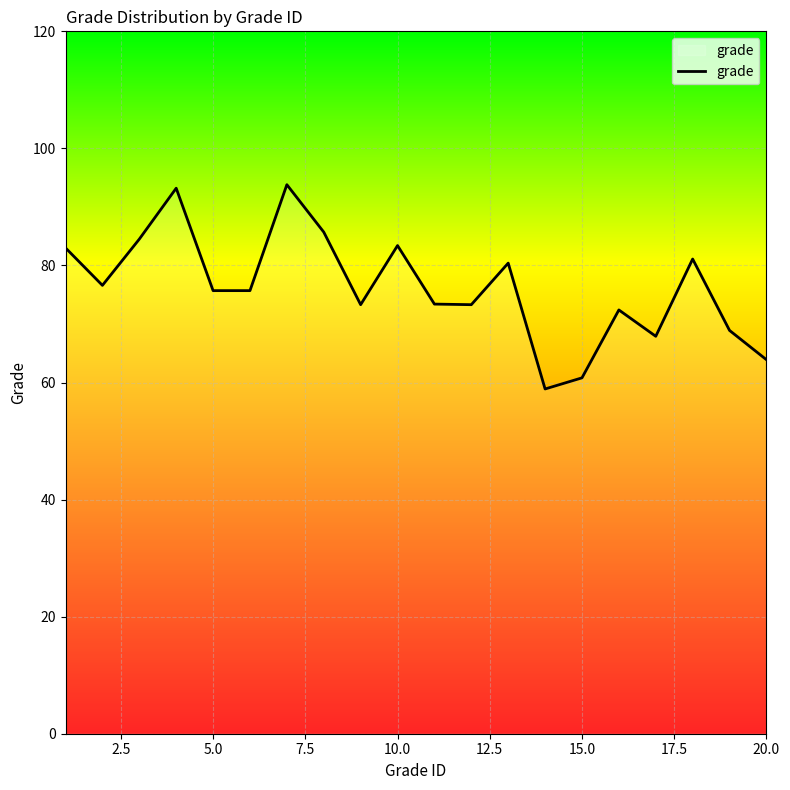

Does the chart have visible grid lines?

Yes